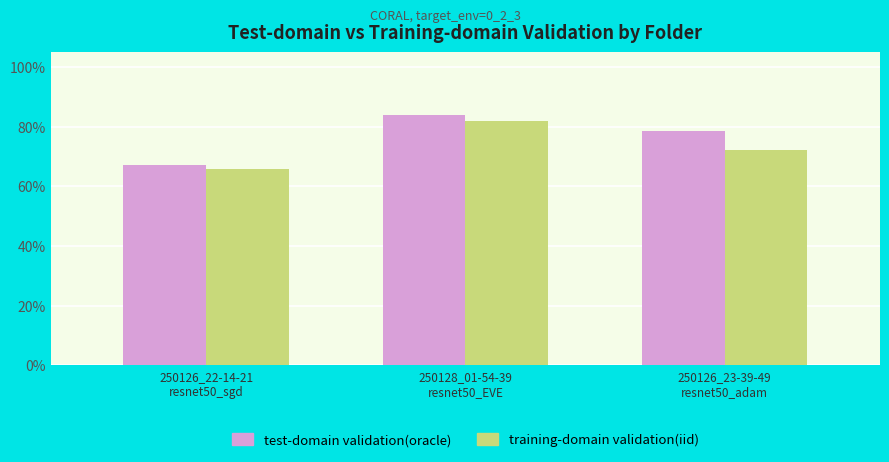

What is the total value across all series at 250126_22-14-21
resnet50_sgd?

133.0